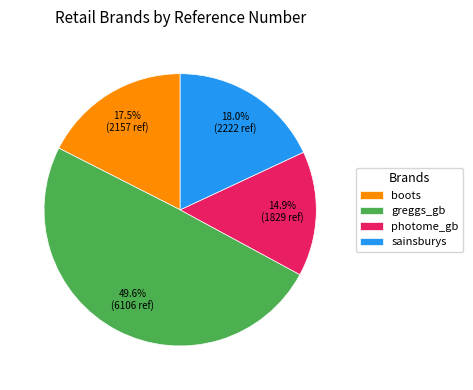

To the nearest percent, what percentage of the pie is photome_gb?

15%